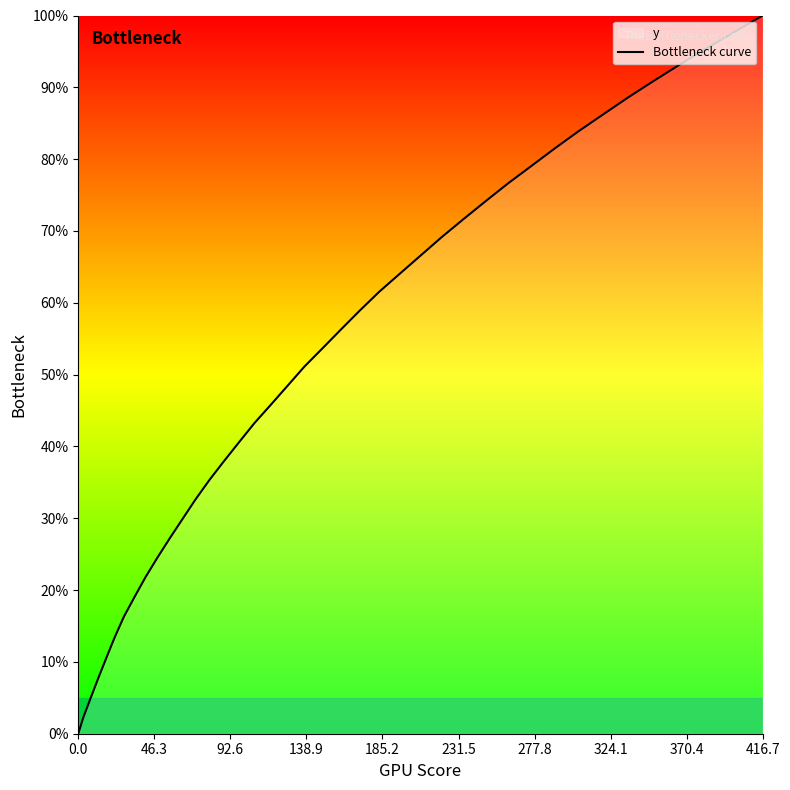

The chart shows a value of 0.0 at 0.0. True or false?

True